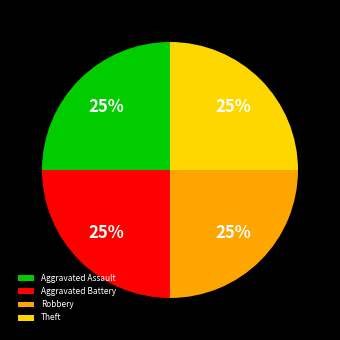

Is there a majority slice in this chart?

No